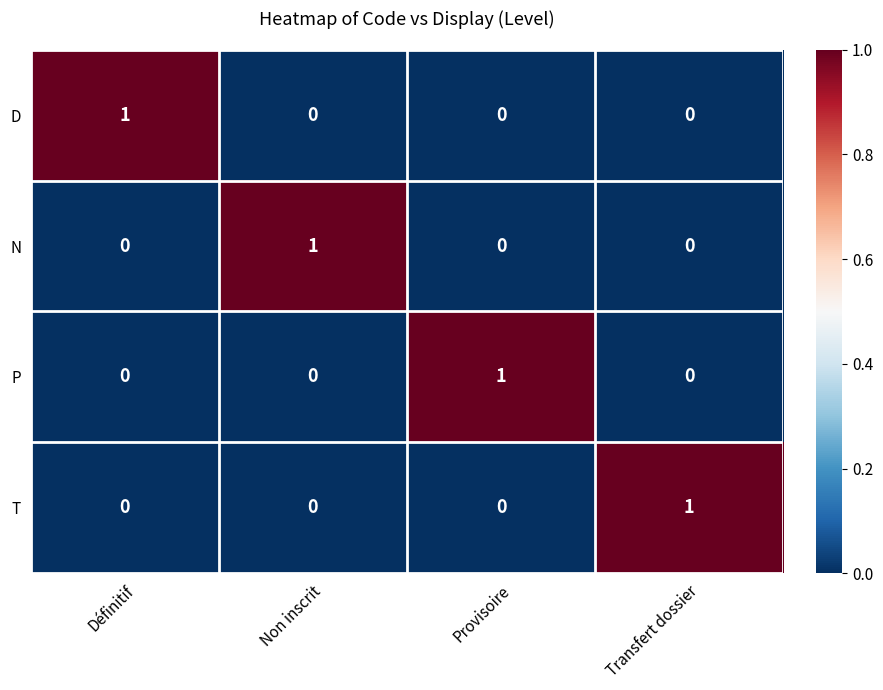

At how many categories does at least one series exceed 0?

4